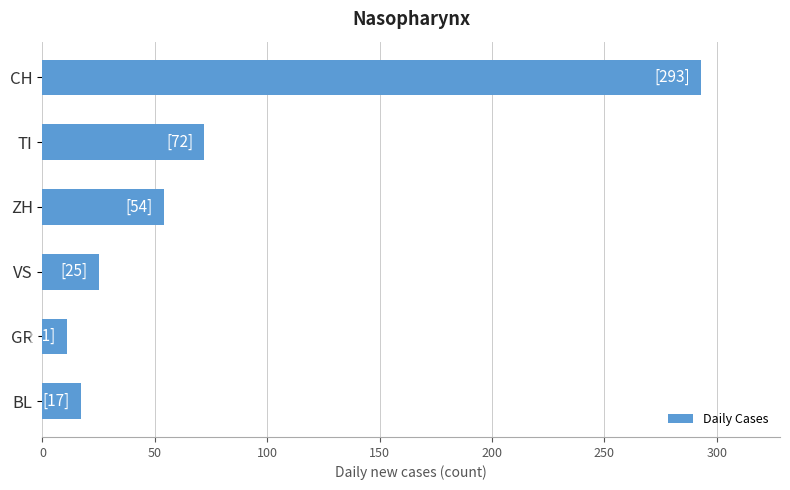

Where is the data nearest to the value 152?

TI